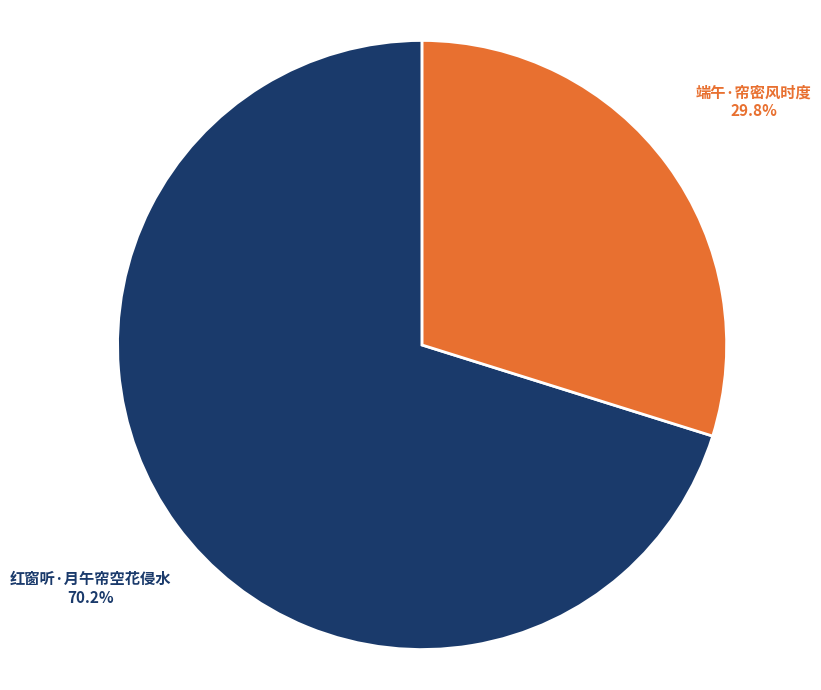

How many slices are in this pie chart?

2